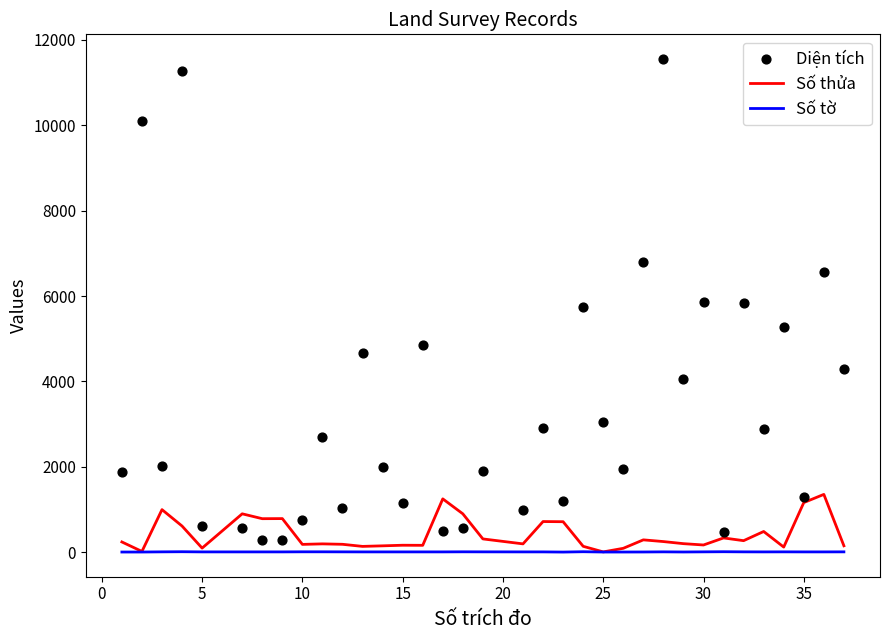

At how many categories does at least one series exceed 7766?

3